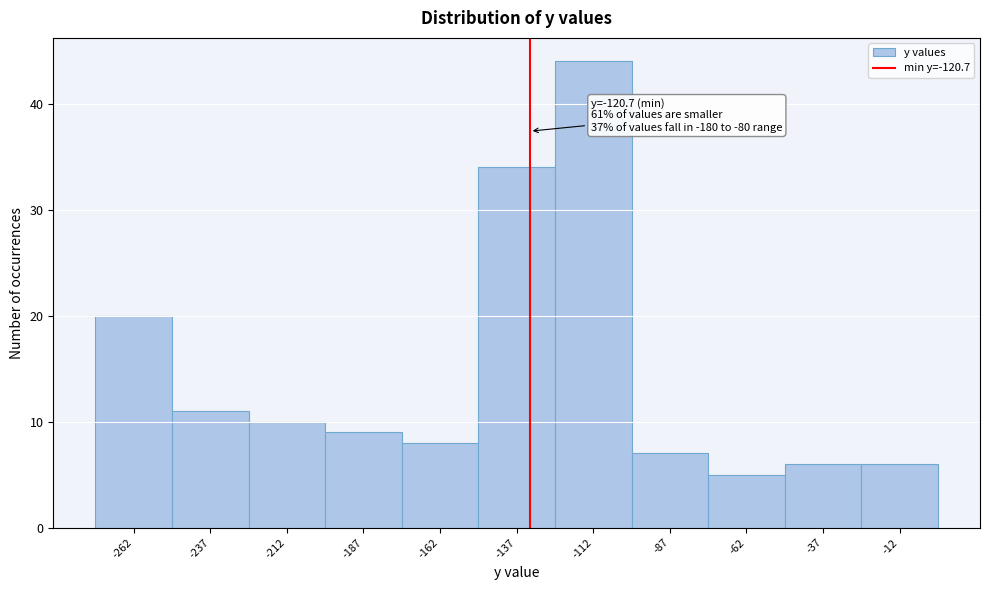

Reading left to right, transcribe all the data shown in this chart.

-262=20	-237=11	-212=10	-187=9	-162=8	-137=34	-112=44	-87=7	-62=5	-37=6	-12=6